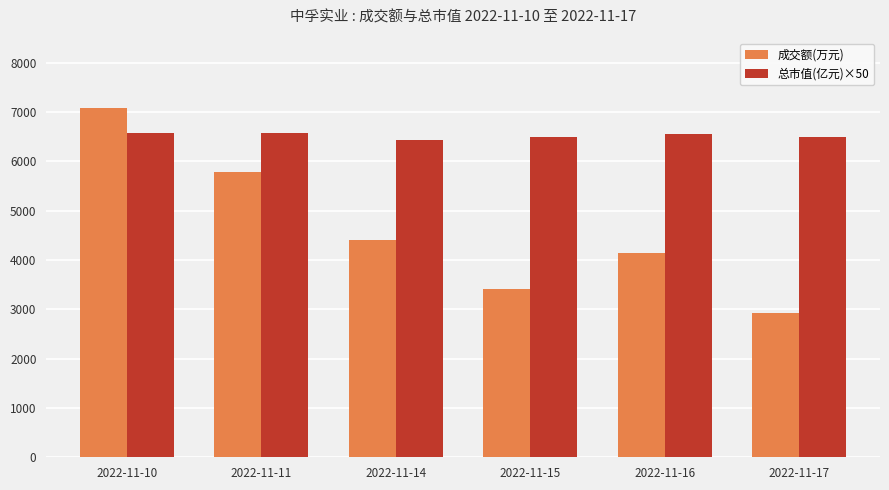

What is the sum of all 成交额(万元) values?

27750.0